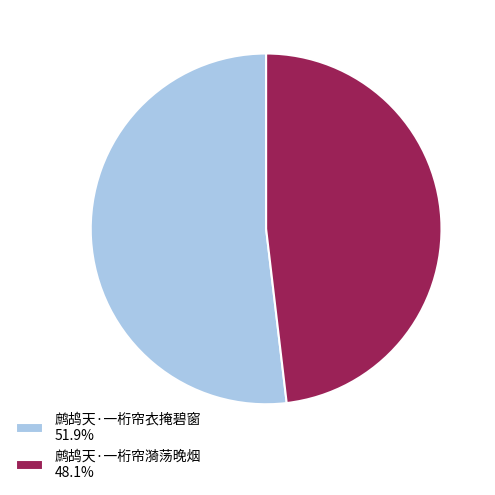

Combined, do 鹧鸪天·一桁帘漪荡晚烟 48.1% and 鹧鸪天·一桁帘衣掩碧窗 51.9% account for over 50%?

Yes